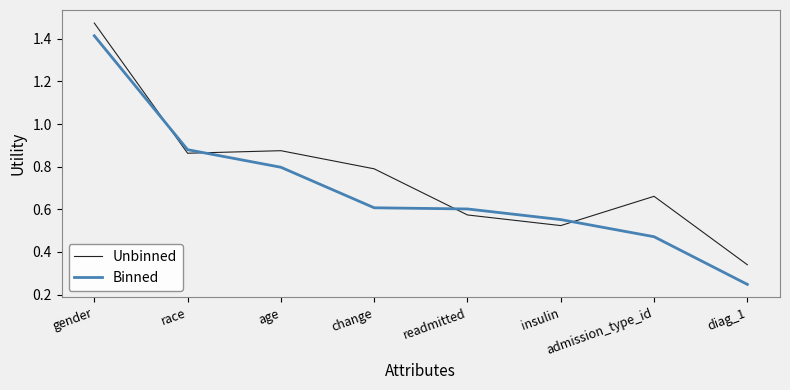

What is the average value of the Unbinned series?

0.8